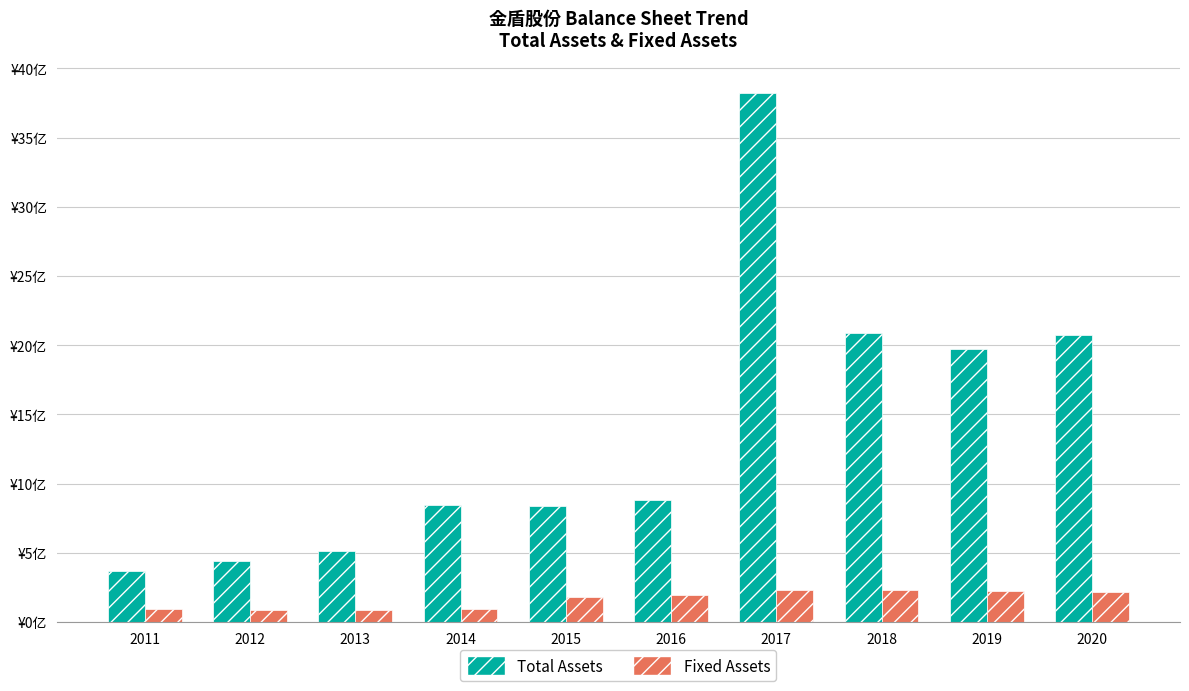

What are all the series names shown in the legend?

Total Assets, Fixed Assets